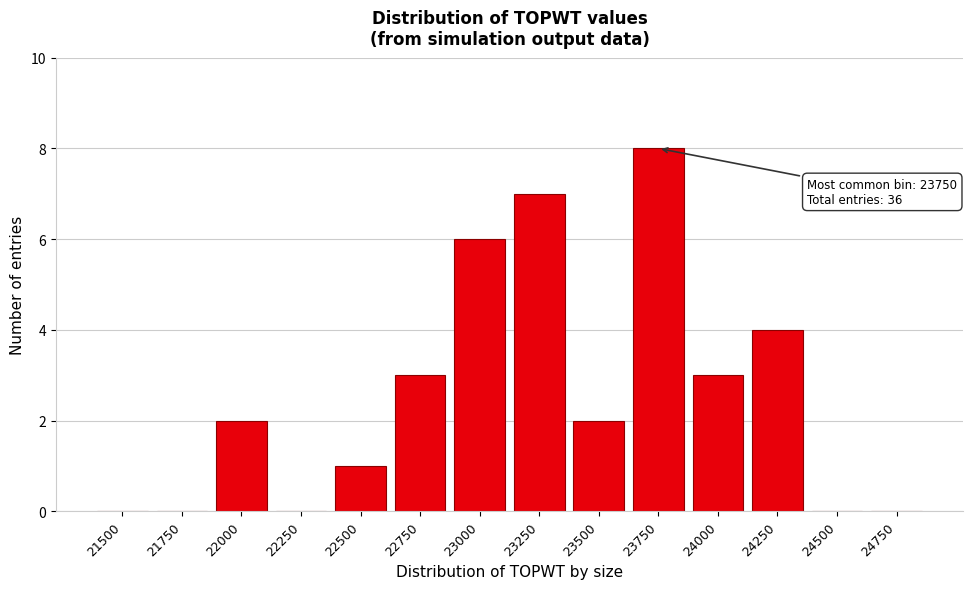

Reading right to left, extract all data points from this chart.

24750=0	24500=0	24250=4	24000=3	23750=8	23500=2	23250=7	23000=6	22750=3	22500=1	22250=0	22000=2	21750=0	21500=0